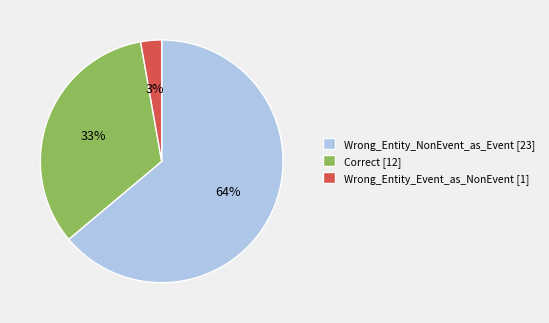

Rank the categories by value from lowest to highest.

Wrong_Entity_Event_as_NonEvent, Correct, Wrong_Entity_NonEvent_as_Event